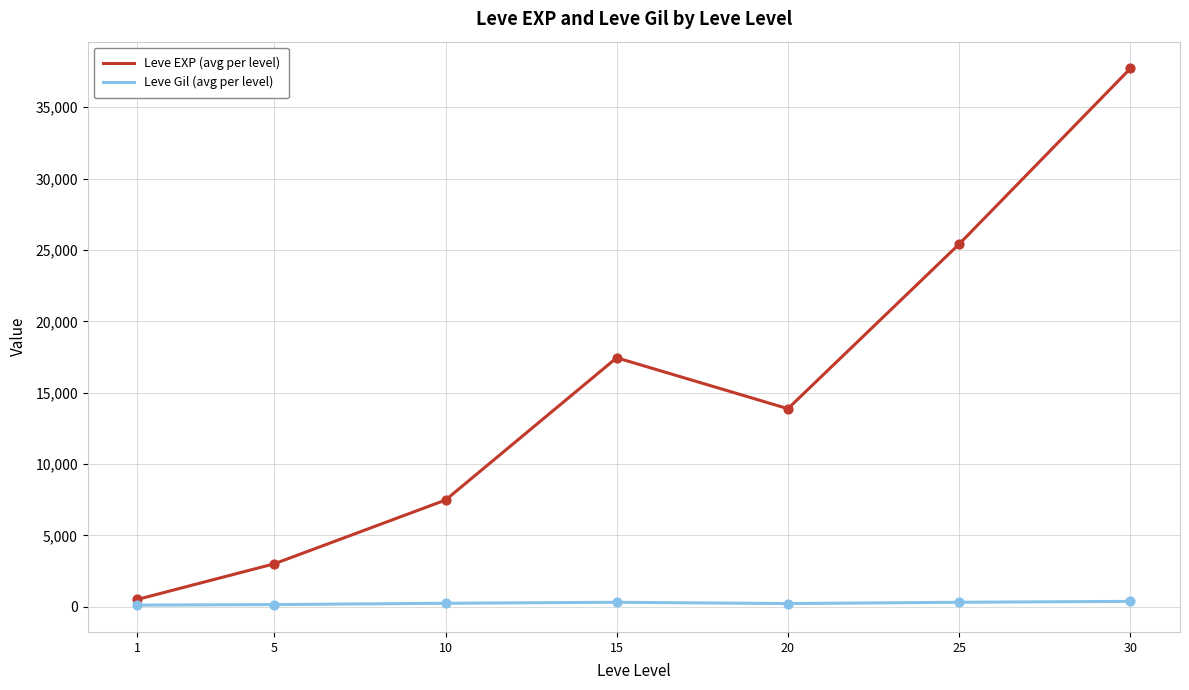

What are all the series names shown in the legend?

Leve EXP (avg per level), Leve Gil (avg per level)